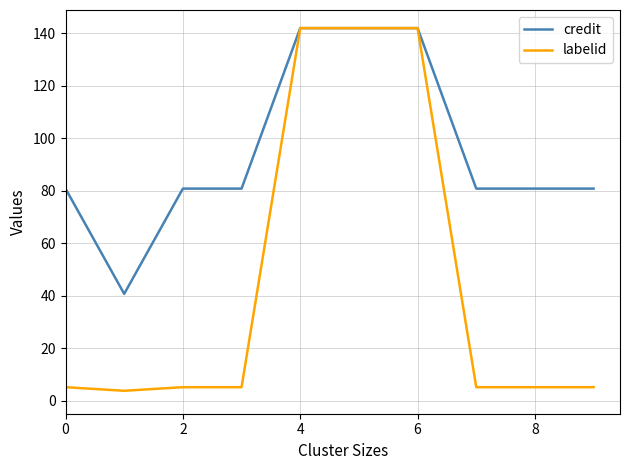

What is the sum of all labelid values?

460.4